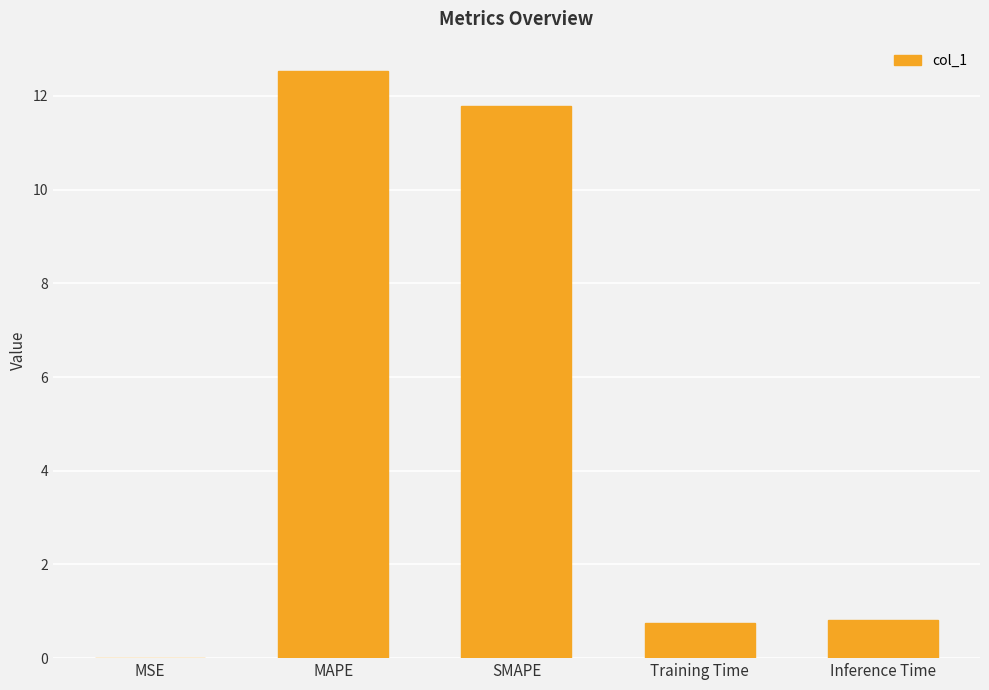

At which category does the chart reach its peak across all series?

MAPE